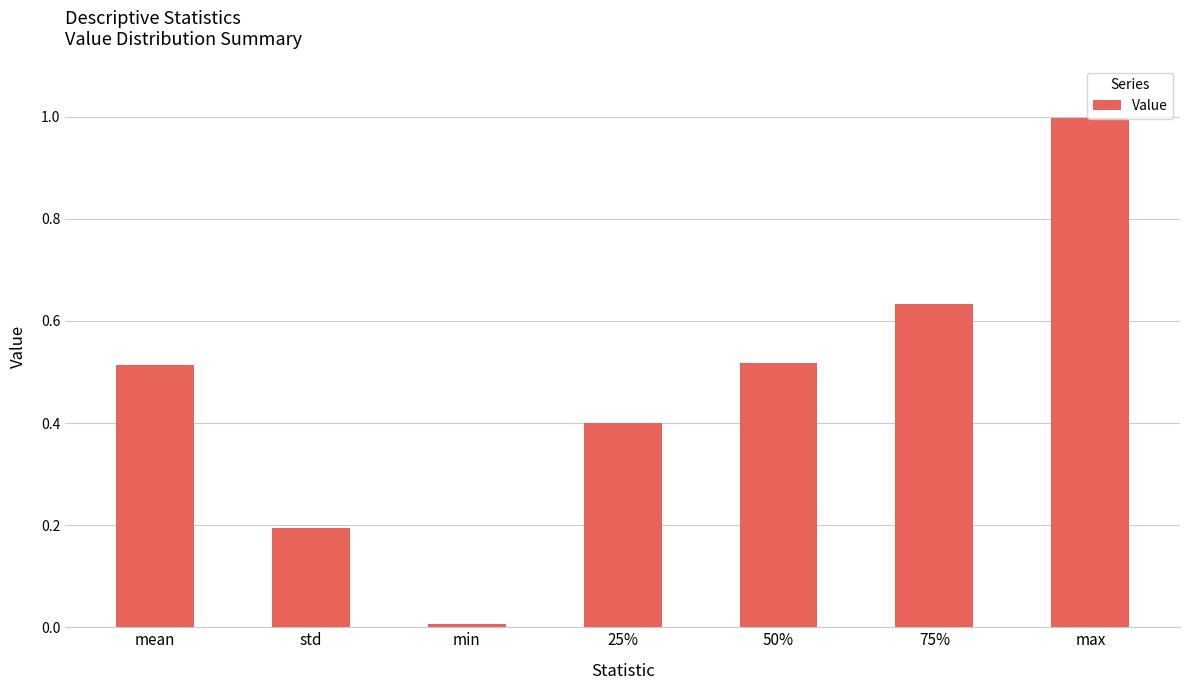

True or false: the data shows 0.2 at std.

True